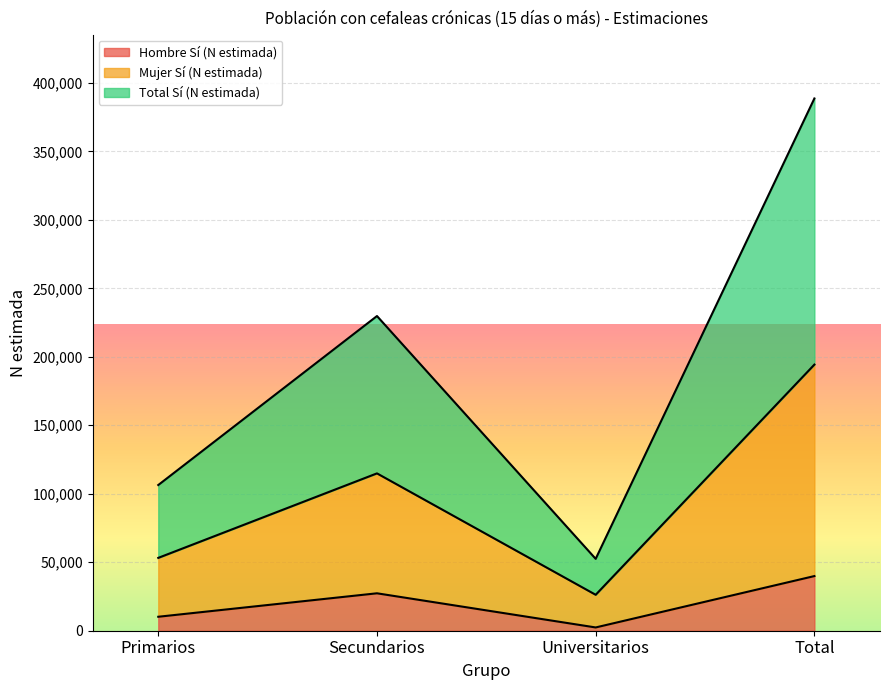

The value of Hombre Sí (N estimada) at Primarios is 10195. True or false?

True